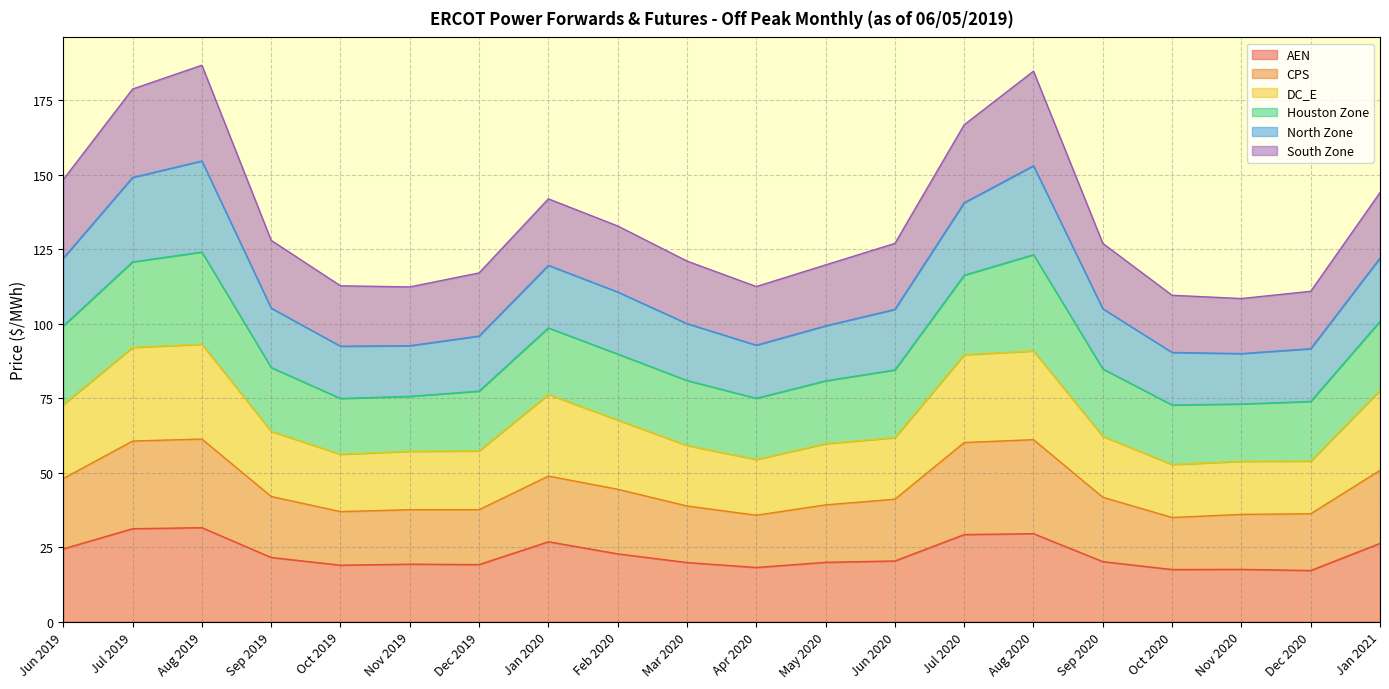

At which category is the sum across all series the highest?

Aug 2019